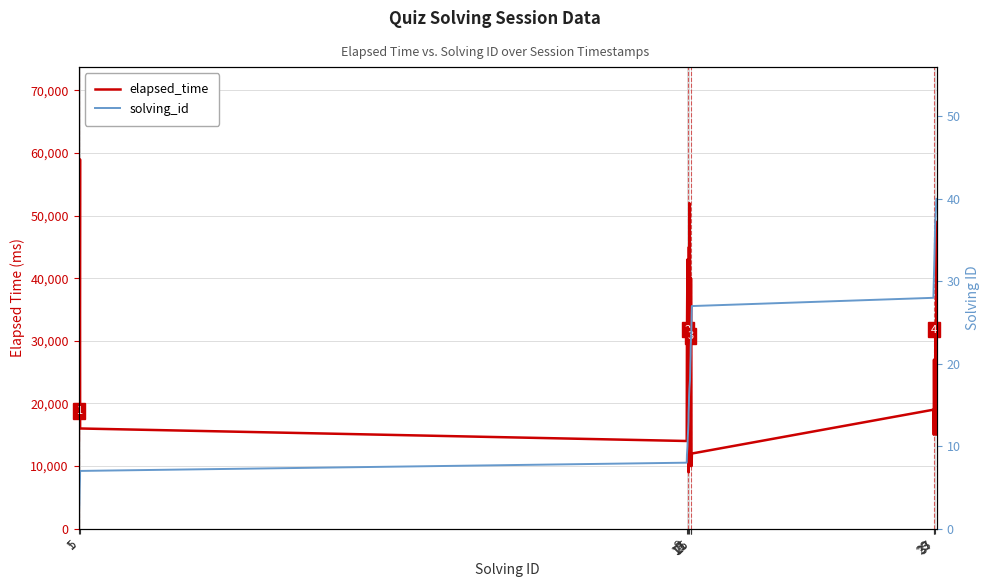

Where is elapsed_time nearest to the value 34000?

13